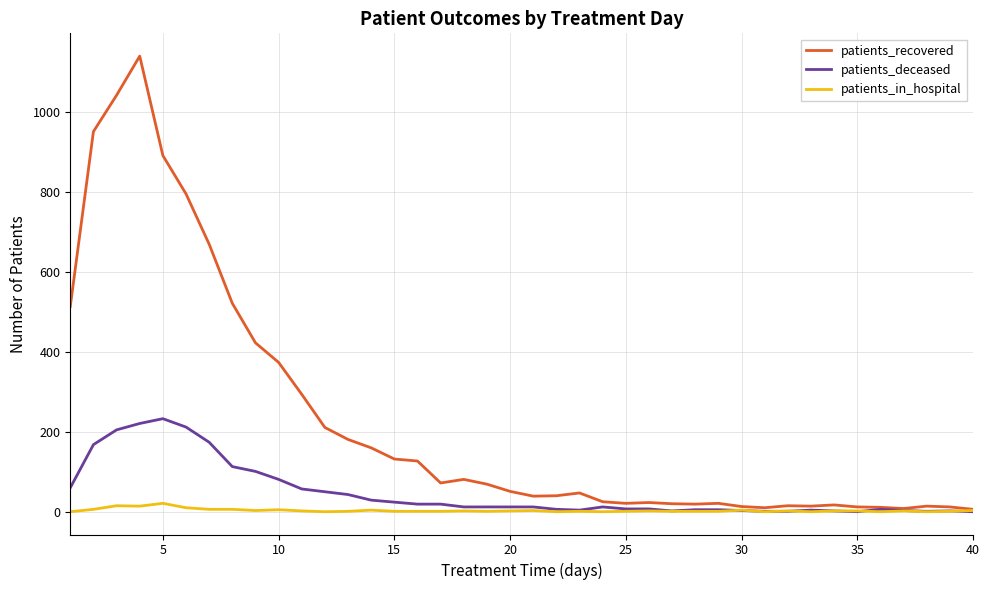

After their last crossing, which series has the higher values: patients_in_hospital or patients_deceased?

patients_in_hospital